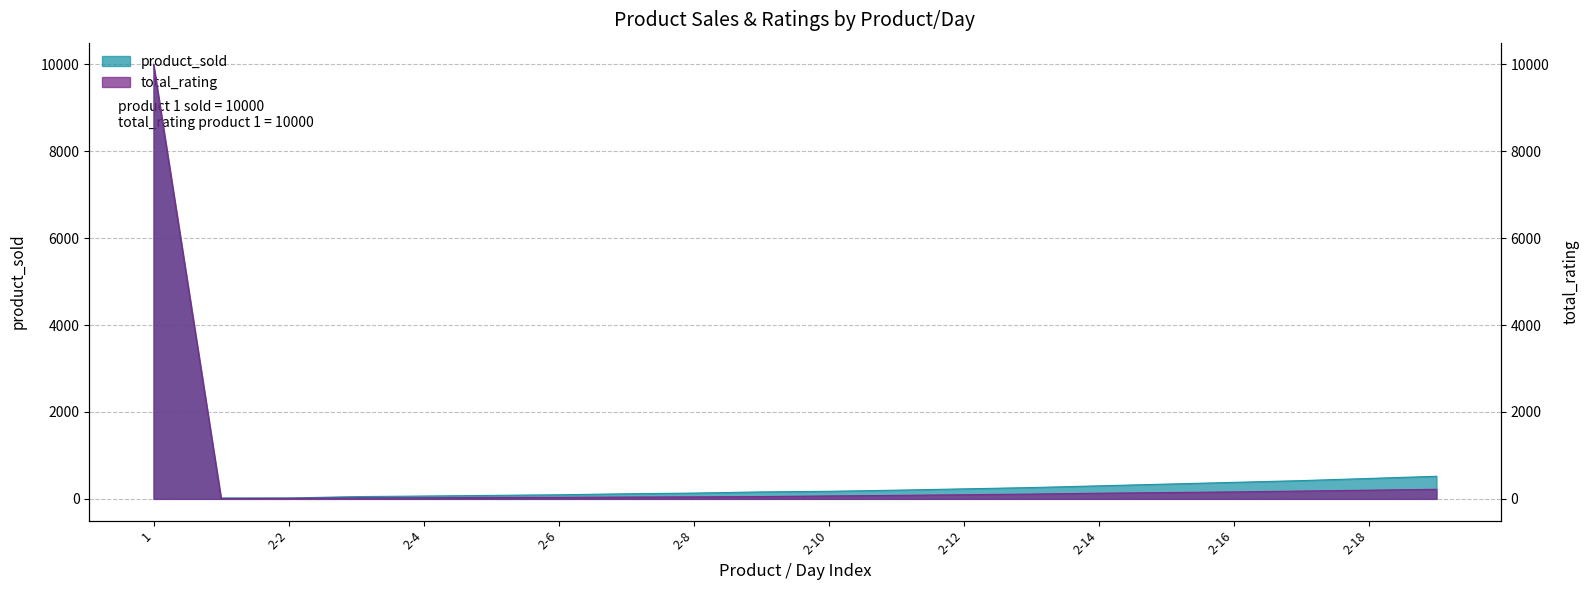

Reading left to right, what are all the values shown in this chart?

total_rating: 1=10000	2-1=9	2-2=13	2-3=22	2-4=24	2-5=33	2-6=35	2-7=41	2-8=46	2-9=53	2-10=67	2-11=80	2-12=95	2-13=110	2-14=130	2-15=145	2-16=160	2-17=180	2-18=200	2-19=220
product_sold: 1=10000	2-1=20	2-2=20	2-3=52	2-4=65	2-5=80	2-6=94	2-7=117	2-8=133	2-9=160	2-10=174	2-11=200	2-12=230	2-13=260	2-14=300	2-15=340	2-16=380	2-17=420	2-18=470	2-19=520